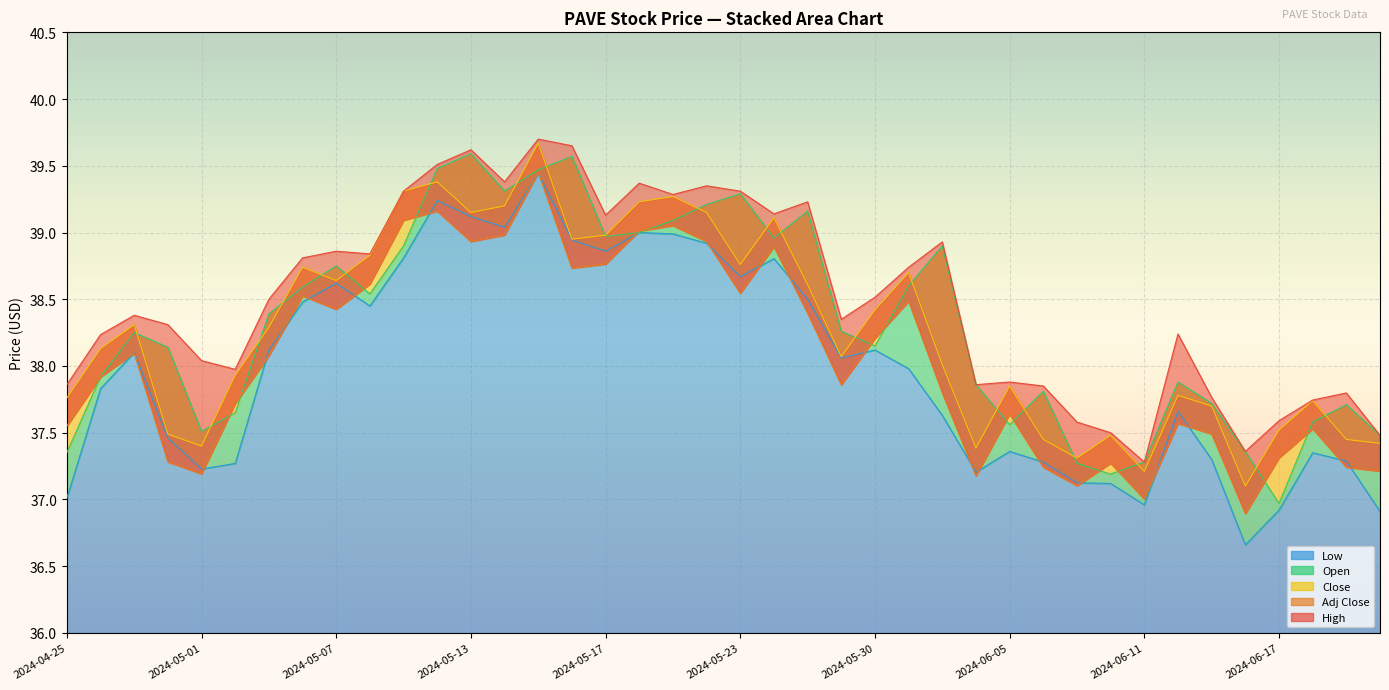

Reading left to right, what are all the values shown in this chart?

High: 2024-04-25=37.9	2024-04-26=38.2	2024-04-29=38.4	2024-04-30=38.3	2024-05-01=38.0	2024-05-02=38.0	2024-05-03=38.5	2024-05-06=38.8	2024-05-07=38.9	2024-05-08=38.8	2024-05-09=39.3	2024-05-10=39.5	2024-05-13=39.6	2024-05-14=39.4	2024-05-15=39.7	2024-05-16=39.6	2024-05-17=39.1	2024-05-20=39.4	2024-05-21=39.3	2024-05-22=39.4	2024-05-23=39.3	2024-05-24=39.1	2024-05-28=39.2	2024-05-29=38.4	2024-05-30=38.5	2024-05-31=38.7	2024-06-03=38.9	2024-06-04=37.9	2024-06-05=37.9	2024-06-06=37.9	2024-06-07=37.6	2024-06-10=37.5	2024-06-11=37.3	2024-06-12=38.2	2024-06-13=37.8	2024-06-14=37.4	2024-06-17=37.6	2024-06-18=37.7	2024-06-20=37.8	2024-06-21=37.5
Close: 2024-04-25=37.8	2024-04-26=38.1	2024-04-29=38.3	2024-04-30=37.5	2024-05-01=37.4	2024-05-02=37.9	2024-05-03=38.3	2024-05-06=38.7	2024-05-07=38.6	2024-05-08=38.8	2024-05-09=39.3	2024-05-10=39.4	2024-05-13=39.1	2024-05-14=39.2	2024-05-15=39.7	2024-05-16=39.0	2024-05-17=39.0	2024-05-20=39.2	2024-05-21=39.3	2024-05-22=39.1	2024-05-23=38.8	2024-05-24=39.1	2024-05-28=38.6	2024-05-29=38.1	2024-05-30=38.4	2024-05-31=38.7	2024-06-03=38.0	2024-06-04=37.4	2024-06-05=37.9	2024-06-06=37.5	2024-06-07=37.3	2024-06-10=37.5	2024-06-11=37.2	2024-06-12=37.8	2024-06-13=37.7	2024-06-14=37.1	2024-06-17=37.5	2024-06-18=37.7	2024-06-20=37.5	2024-06-21=37.4
Open: 2024-04-25=37.4	2024-04-26=37.9	2024-04-29=38.2	2024-04-30=38.1	2024-05-01=37.5	2024-05-02=37.6	2024-05-03=38.4	2024-05-06=38.6	2024-05-07=38.8	2024-05-08=38.5	2024-05-09=38.9	2024-05-10=39.5	2024-05-13=39.6	2024-05-14=39.3	2024-05-15=39.5	2024-05-16=39.6	2024-05-17=39.0	2024-05-20=39.0	2024-05-21=39.1	2024-05-22=39.2	2024-05-23=39.3	2024-05-24=39.0	2024-05-28=39.2	2024-05-29=38.3	2024-05-30=38.1	2024-05-31=38.6	2024-06-03=38.9	2024-06-04=37.9	2024-06-05=37.6	2024-06-06=37.8	2024-06-07=37.3	2024-06-10=37.2	2024-06-11=37.3	2024-06-12=37.9	2024-06-13=37.7	2024-06-14=37.4	2024-06-17=37.0	2024-06-18=37.6	2024-06-20=37.7	2024-06-21=37.5
Low: 2024-04-25=37.0	2024-04-26=37.8	2024-04-29=38.1	2024-04-30=37.5	2024-05-01=37.2	2024-05-02=37.3	2024-05-03=38.1	2024-05-06=38.5	2024-05-07=38.6	2024-05-08=38.5	2024-05-09=38.8	2024-05-10=39.2	2024-05-13=39.1	2024-05-14=39.0	2024-05-15=39.4	2024-05-16=38.9	2024-05-17=38.9	2024-05-20=39.0	2024-05-21=39.0	2024-05-22=38.9	2024-05-23=38.7	2024-05-24=38.8	2024-05-28=38.5	2024-05-29=38.1	2024-05-30=38.1	2024-05-31=38.0	2024-06-03=37.6	2024-06-04=37.2	2024-06-05=37.4	2024-06-06=37.3	2024-06-07=37.1	2024-06-10=37.1	2024-06-11=37.0	2024-06-12=37.7	2024-06-13=37.3	2024-06-14=36.7	2024-06-17=36.9	2024-06-18=37.4	2024-06-20=37.3	2024-06-21=36.9
Adj Close: 2024-04-25=37.5	2024-04-26=37.9	2024-04-29=38.1	2024-04-30=37.3	2024-05-01=37.2	2024-05-02=37.7	2024-05-03=38.1	2024-05-06=38.5	2024-05-07=38.4	2024-05-08=38.6	2024-05-09=39.1	2024-05-10=39.2	2024-05-13=38.9	2024-05-14=39.0	2024-05-15=39.5	2024-05-16=38.7	2024-05-17=38.8	2024-05-20=39.0	2024-05-21=39.1	2024-05-22=38.9	2024-05-23=38.5	2024-05-24=38.9	2024-05-28=38.4	2024-05-29=37.9	2024-05-30=38.2	2024-05-31=38.5	2024-06-03=37.8	2024-06-04=37.2	2024-06-05=37.6	2024-06-06=37.2	2024-06-07=37.1	2024-06-10=37.3	2024-06-11=37.0	2024-06-12=37.6	2024-06-13=37.5	2024-06-14=36.9	2024-06-17=37.3	2024-06-18=37.5	2024-06-20=37.2	2024-06-21=37.2